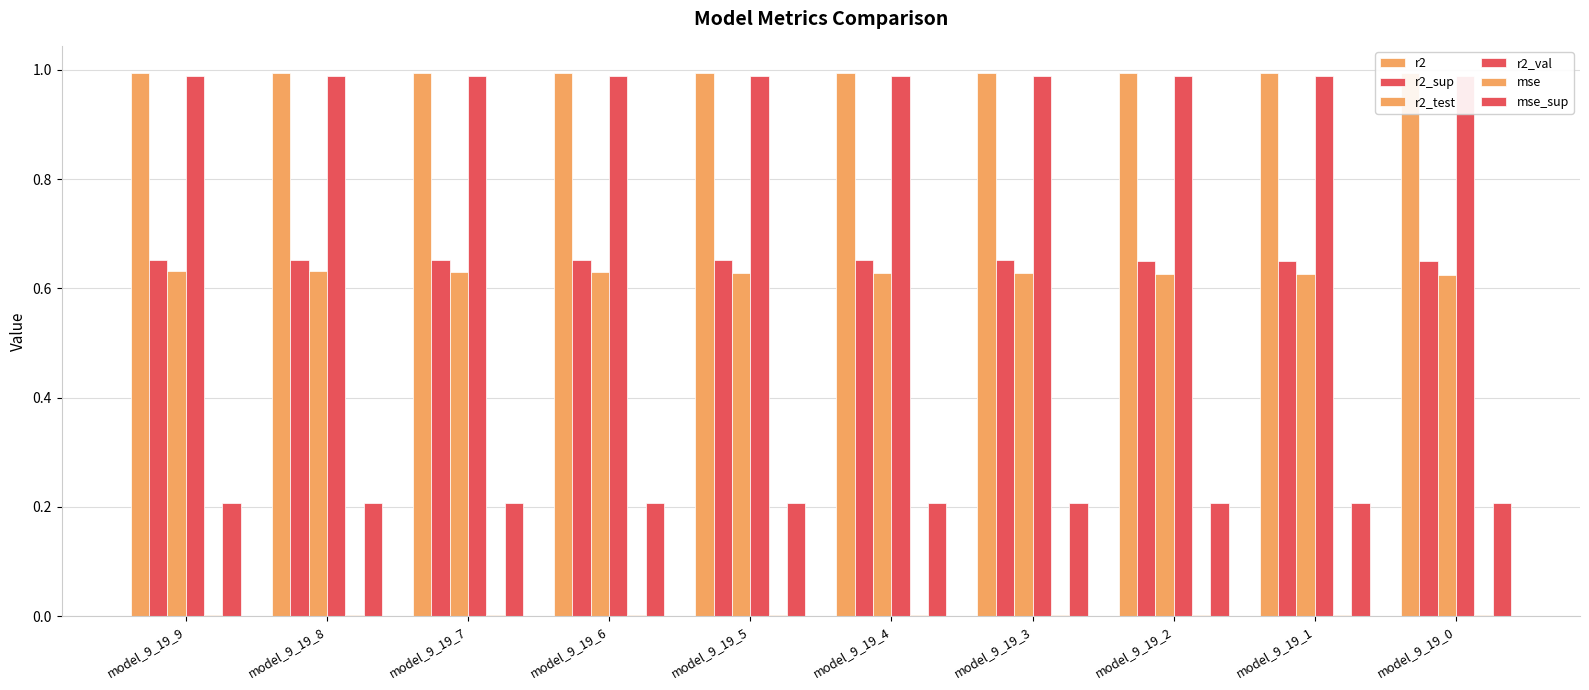

Is the value of r2_test at model_9_19_0 greater than the value of mse_sup at model_9_19_0?

Yes